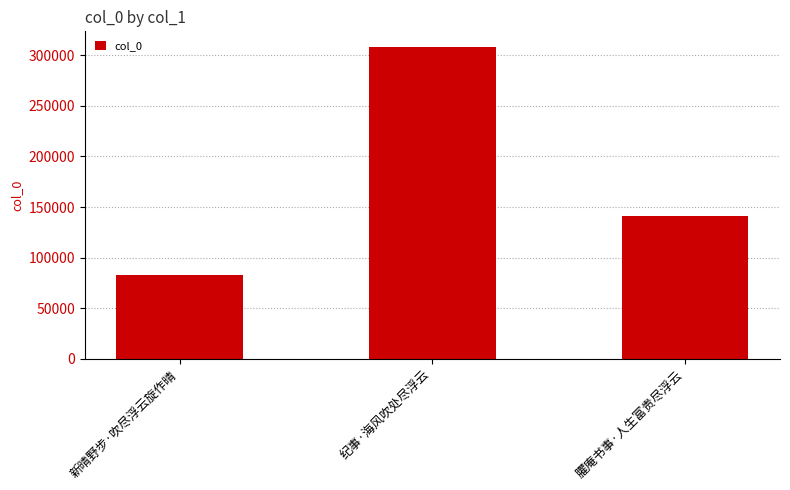

Reading left to right, transcribe all the data shown in this chart.

新晴野步·吹尽浮云旋作晴=82486	纪事·海风吹处尽浮云=308210	臞庵书事·人生富贵尽浮云=141145